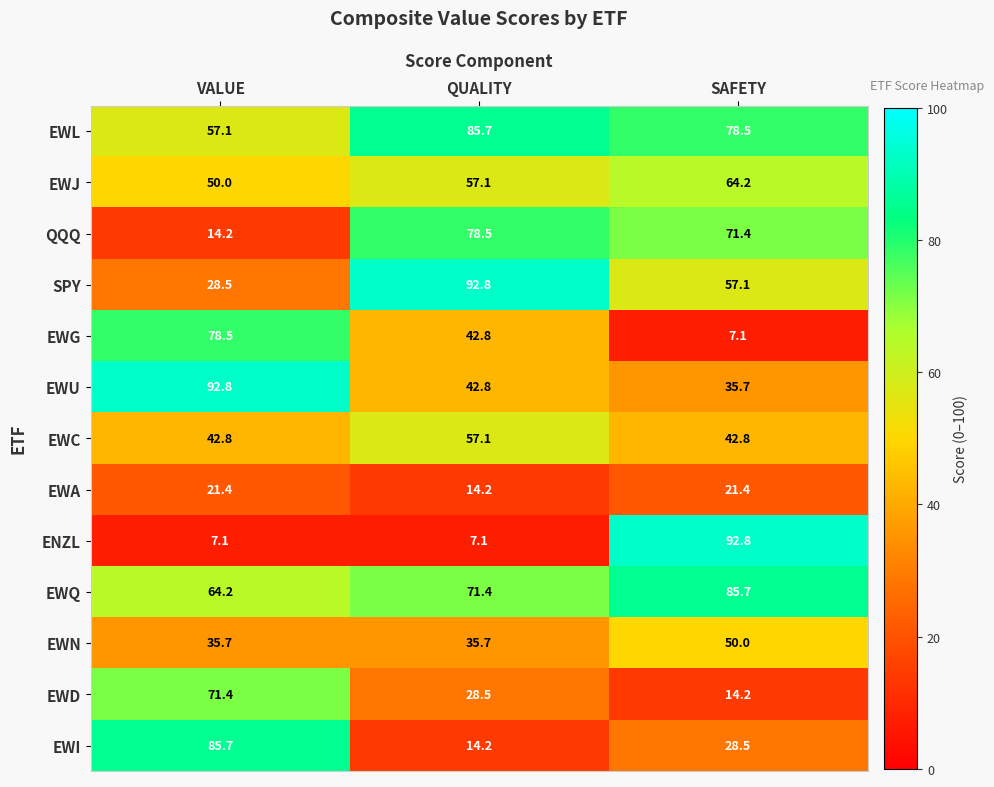

The value of EWU at VALUE is 147.8. True or false?

False